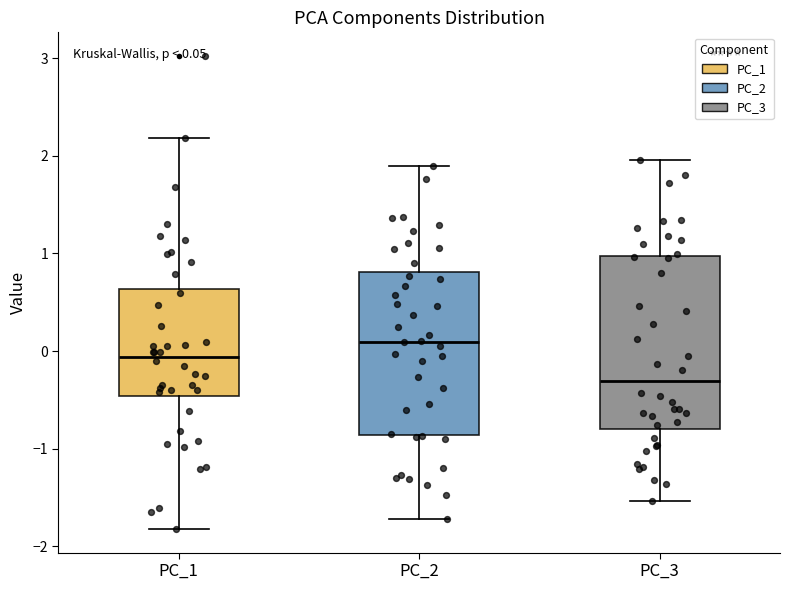

Which box's median line is the highest?

PC_2